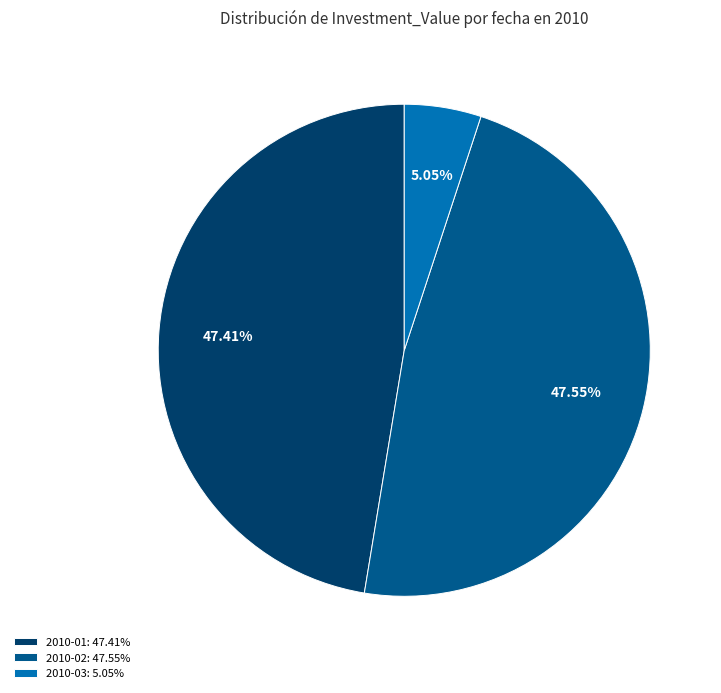

Is the sum of 2010-03: 5.05% and 2010-02: 47.55% greater than half?

Yes